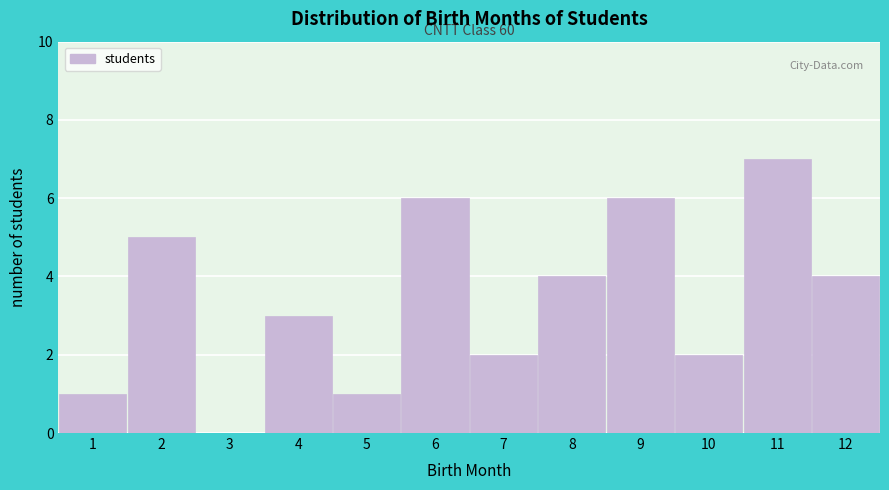

Over which range of the x-axis is the bar tallest?

10.5 to 11.5